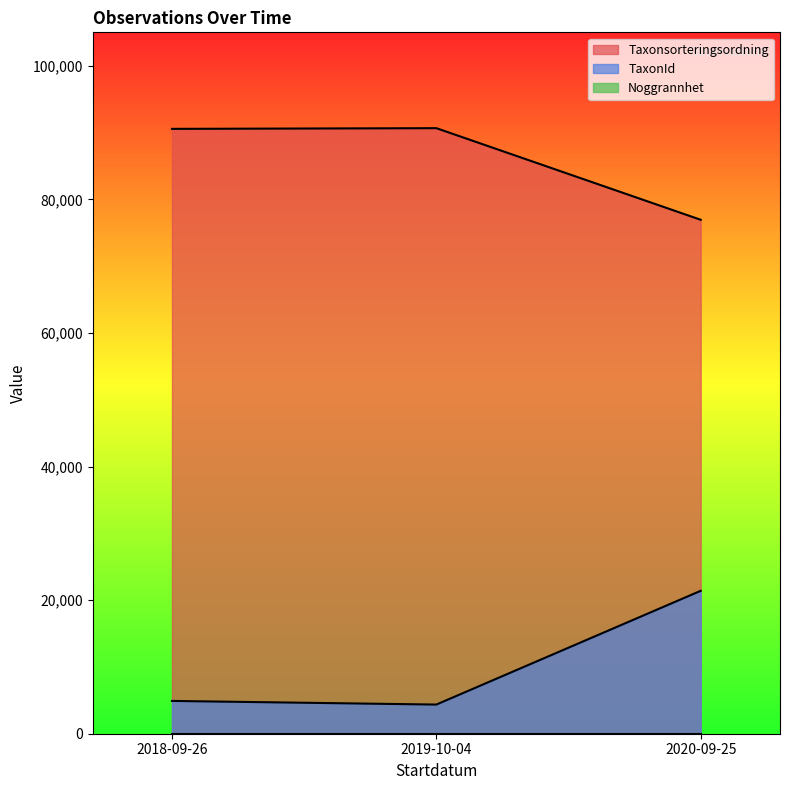

How many lines are shown in the chart?

3